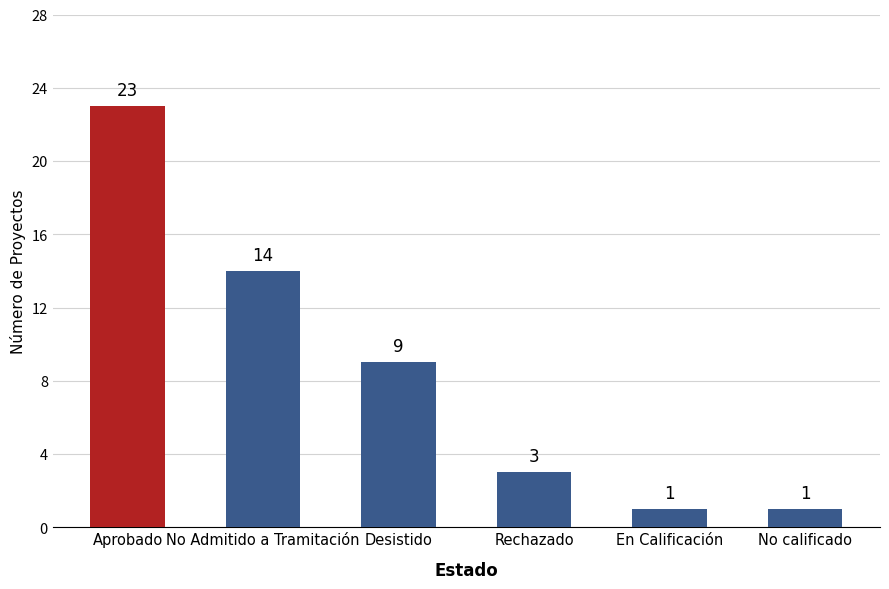

The value at No Admitido a Tramitación is 4. True or false?

False